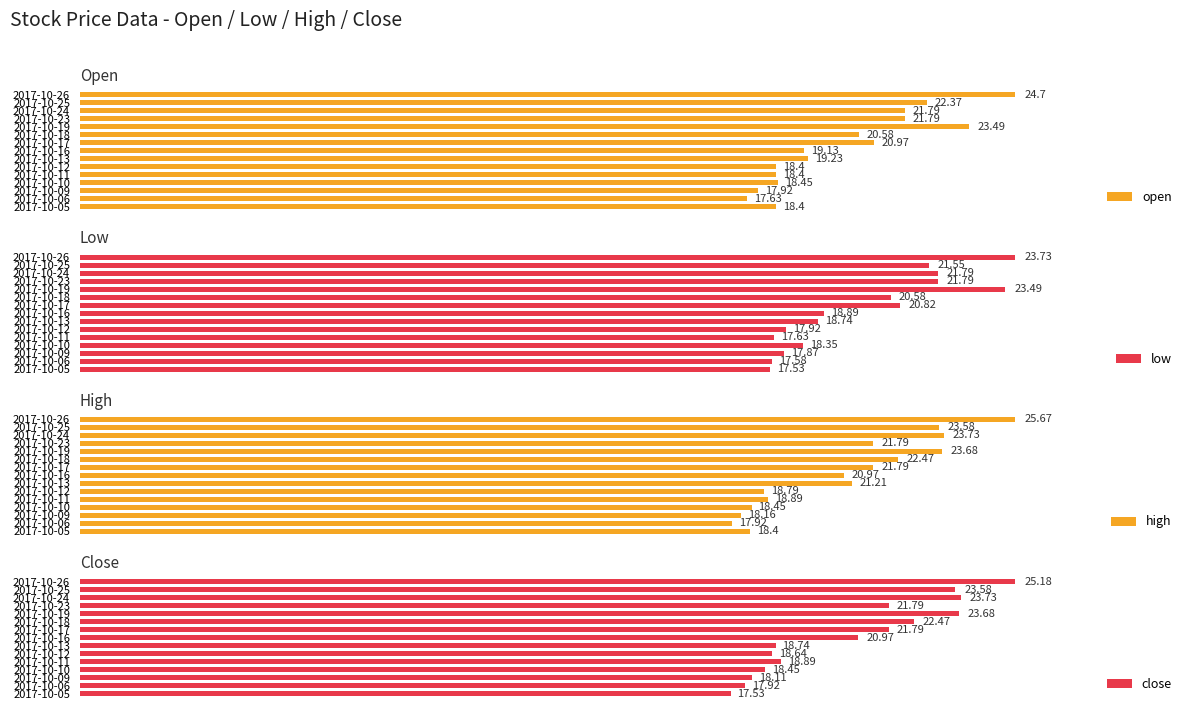

Is the value of open at 2017-10-17 greater than the value of close at 2017-10-05?

Yes